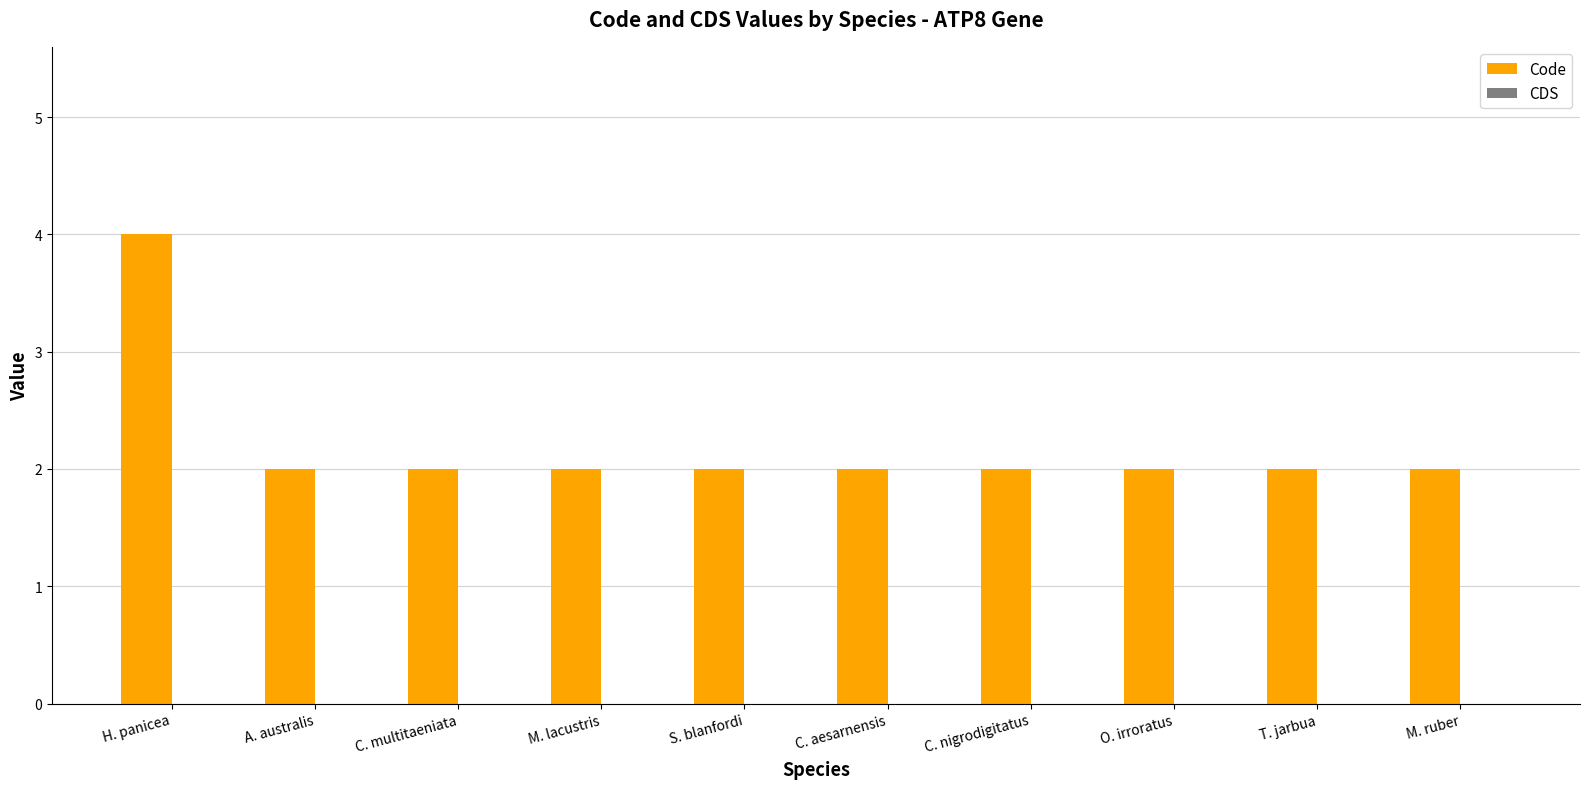

Approximately how many times larger is the value at M. lacustris compared to C. aesarnensis?

1.0